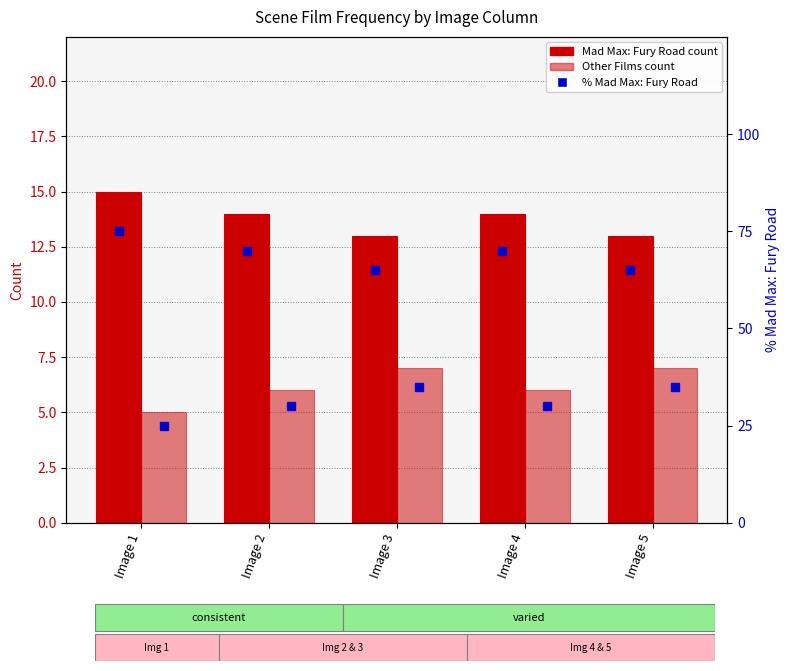

Which series has the widest spread of values?

% Mad Max: Fury Road